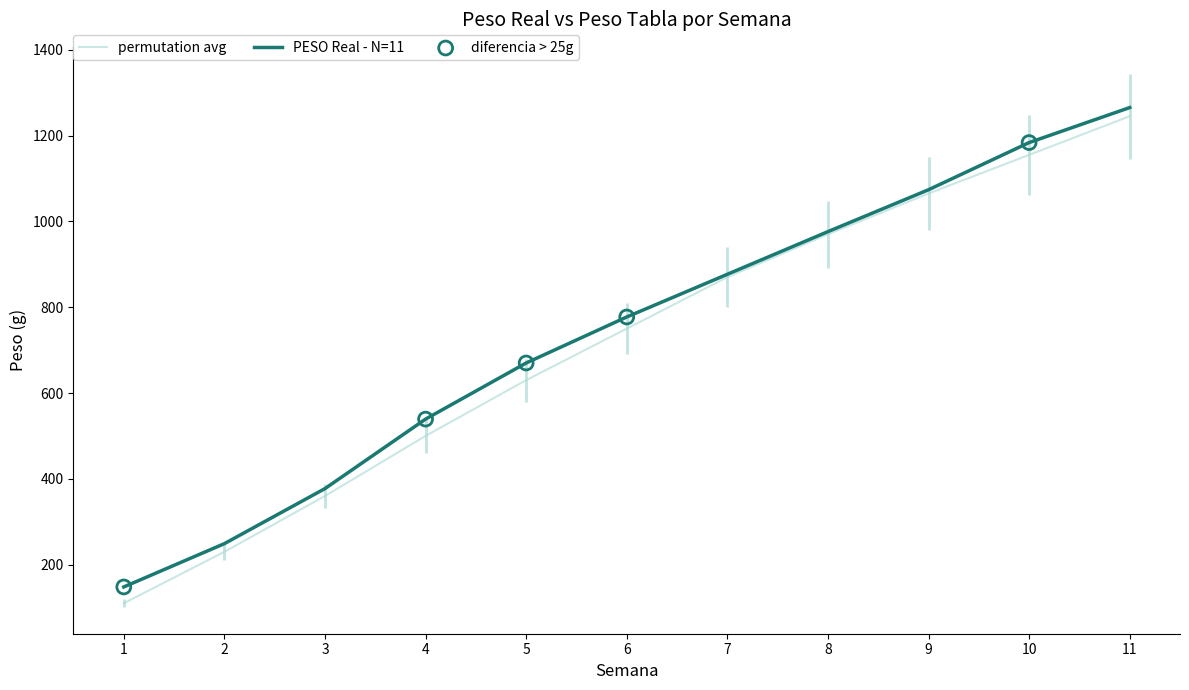

What is the total value across all series at 10?

2338.6